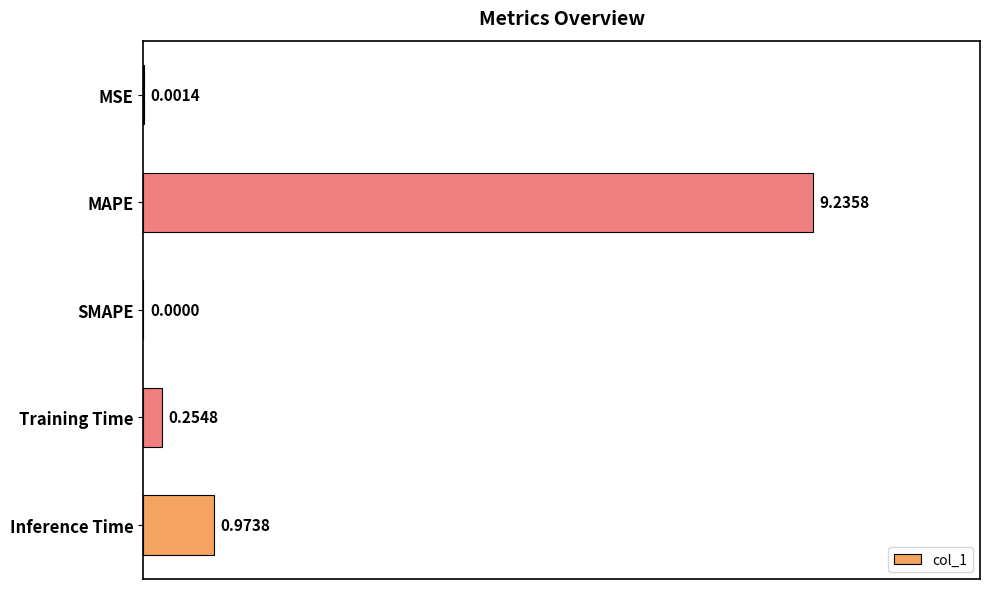

What is the sum of the values at MAPE and Inference Time?

10.2